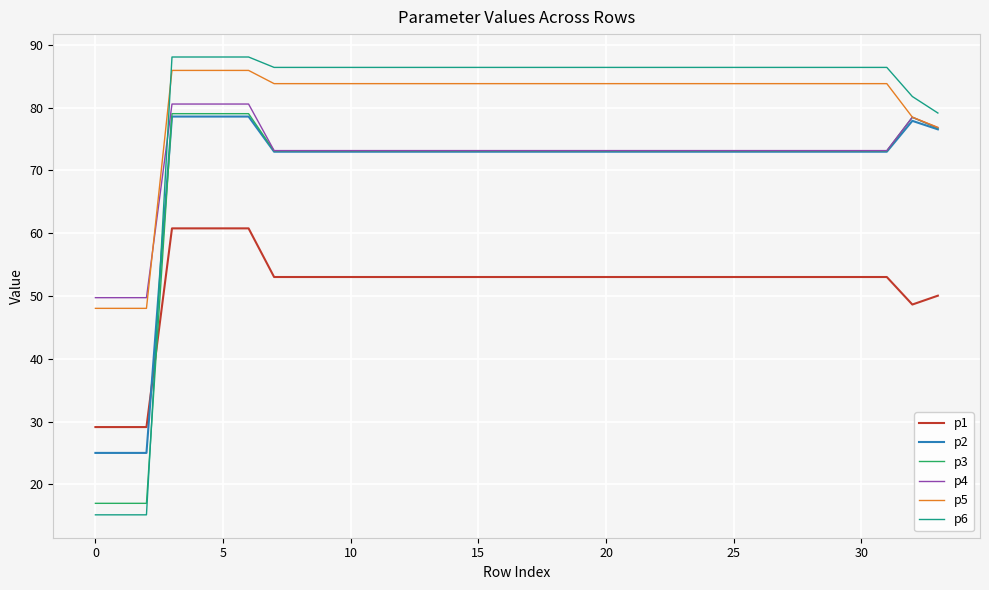

True or false: p4 has more than 0 points higher than both neighbors.

True